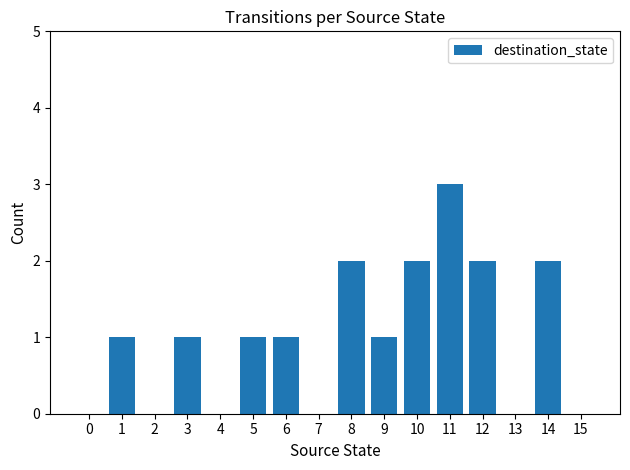

Which label corresponds to the largest value in the chart?

11